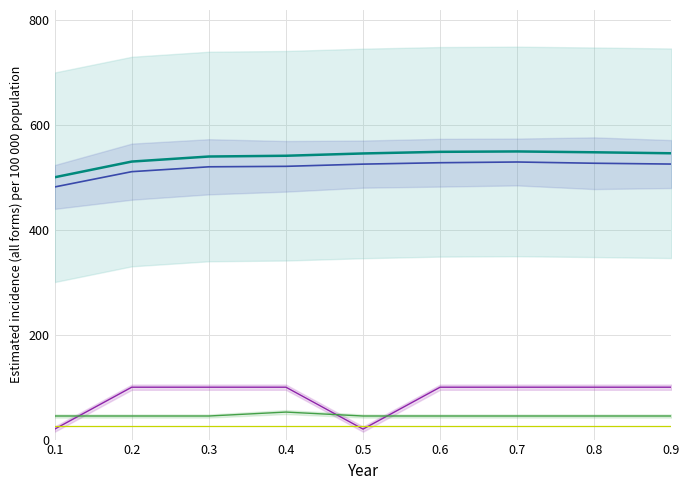

At which label does Adult_num_line reach its peak?

0.4